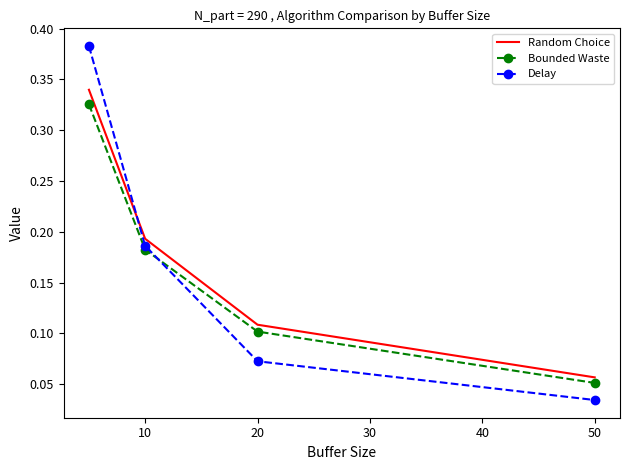

True or false: Random Choice and Delay intersect in this chart.

True